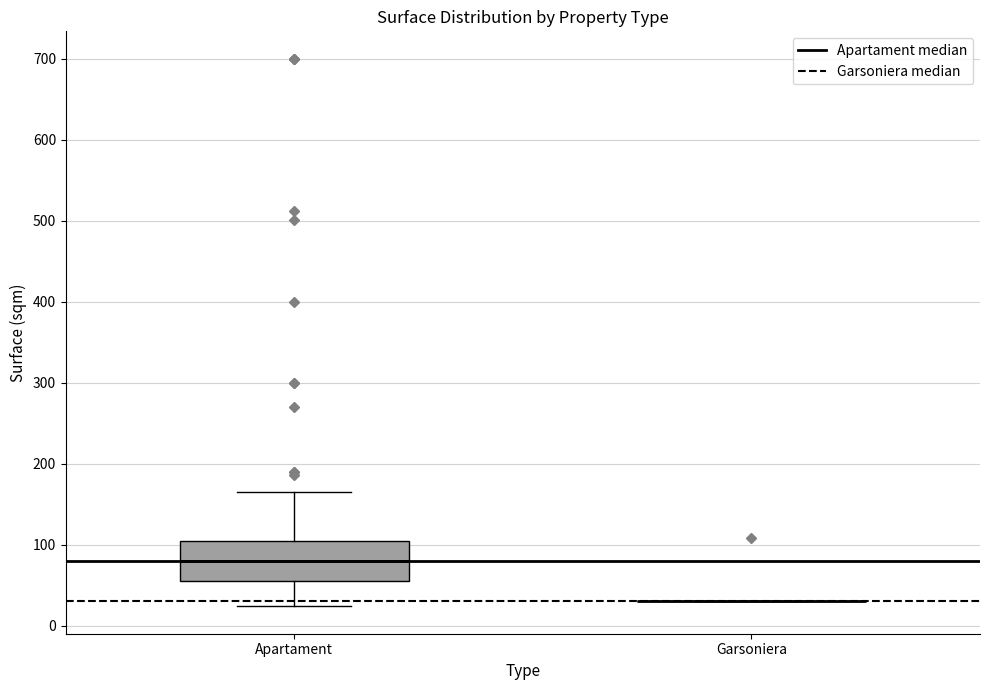

Which box is the tallest, from its lower edge to its upper edge?

Apartament